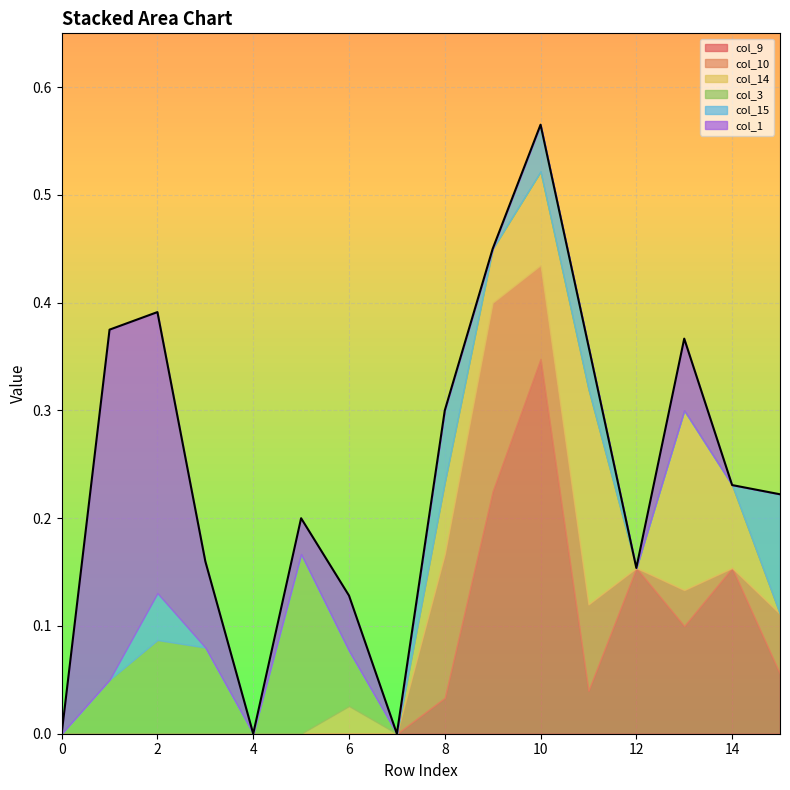

True or false: col_1 has more than 0 points higher than both neighbors.

True